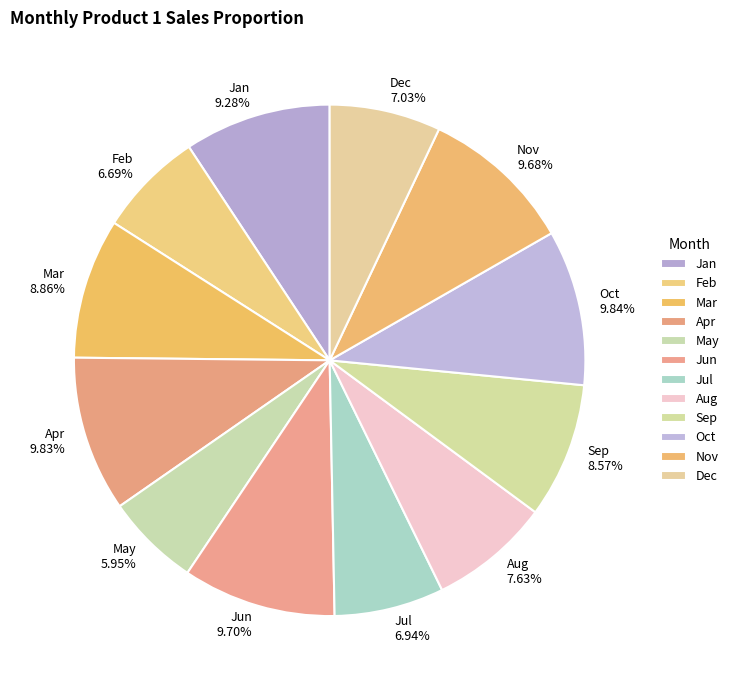

What is the ratio of the value at Jun to the value at Jul?

1.4